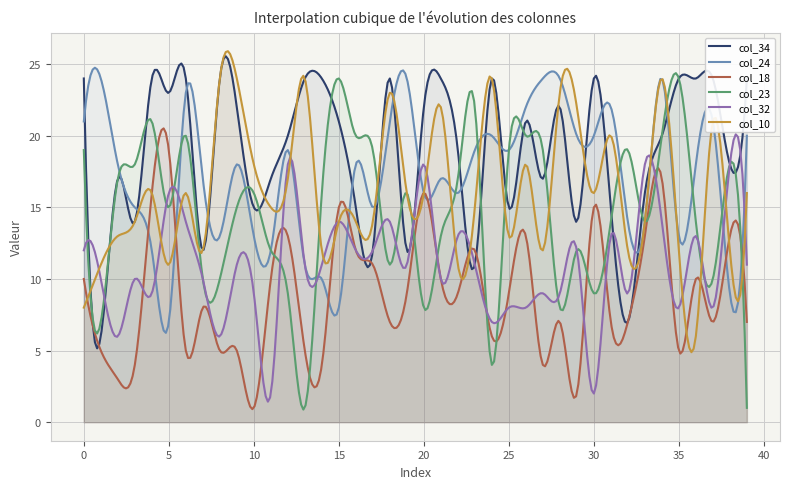

Does the chart have visible grid lines?

Yes